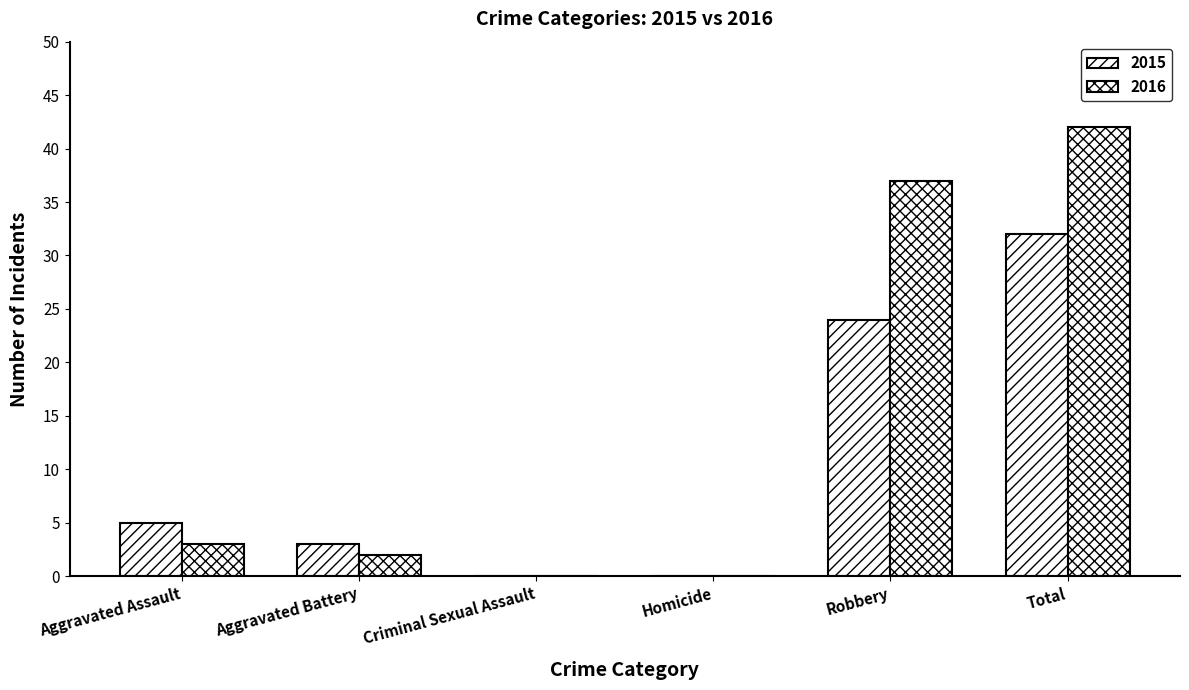

What is the value of the 2016 bar at the 2nd from the left?

2